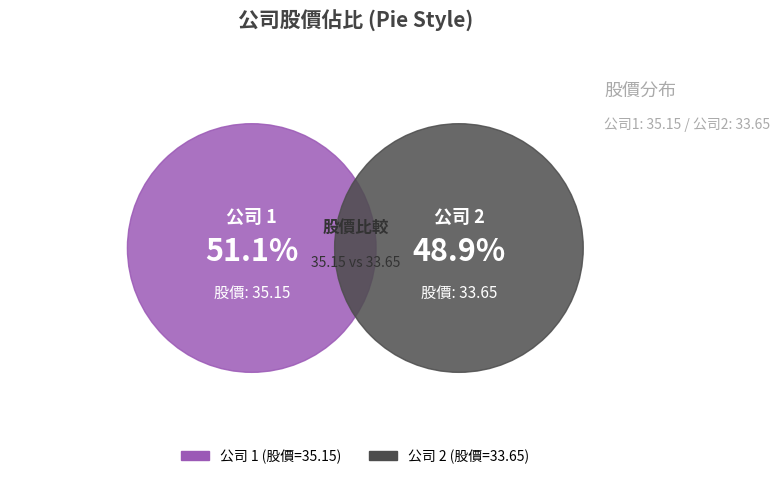

Which has a higher value, 2 or 1?

1